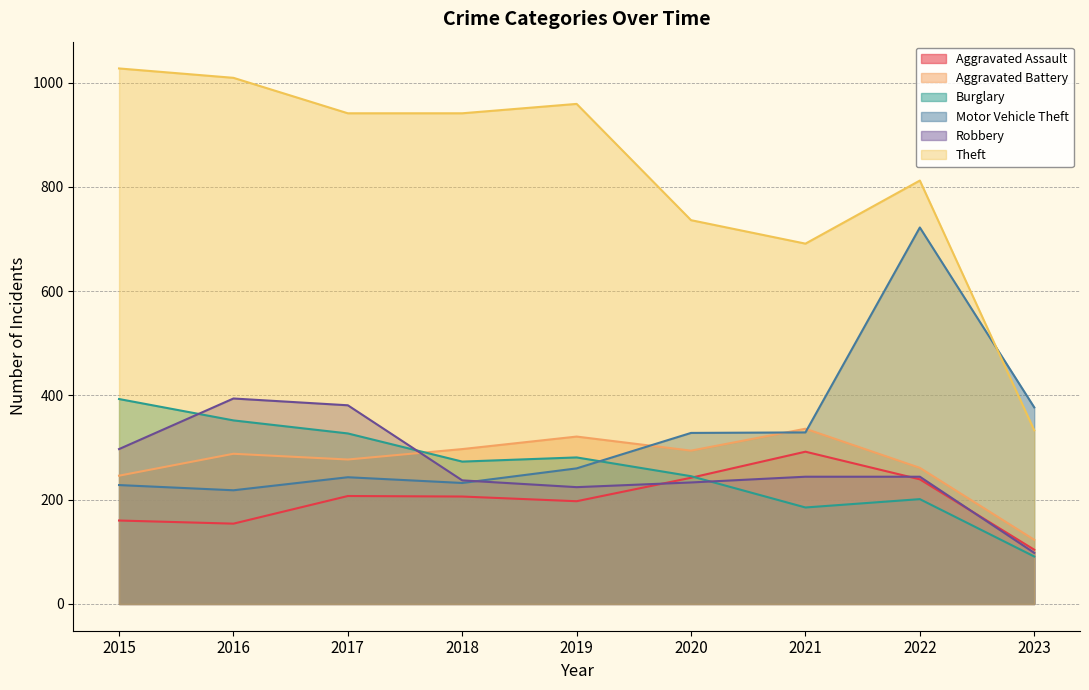

At which category does Aggravated Assault reach its first local peak?

2017